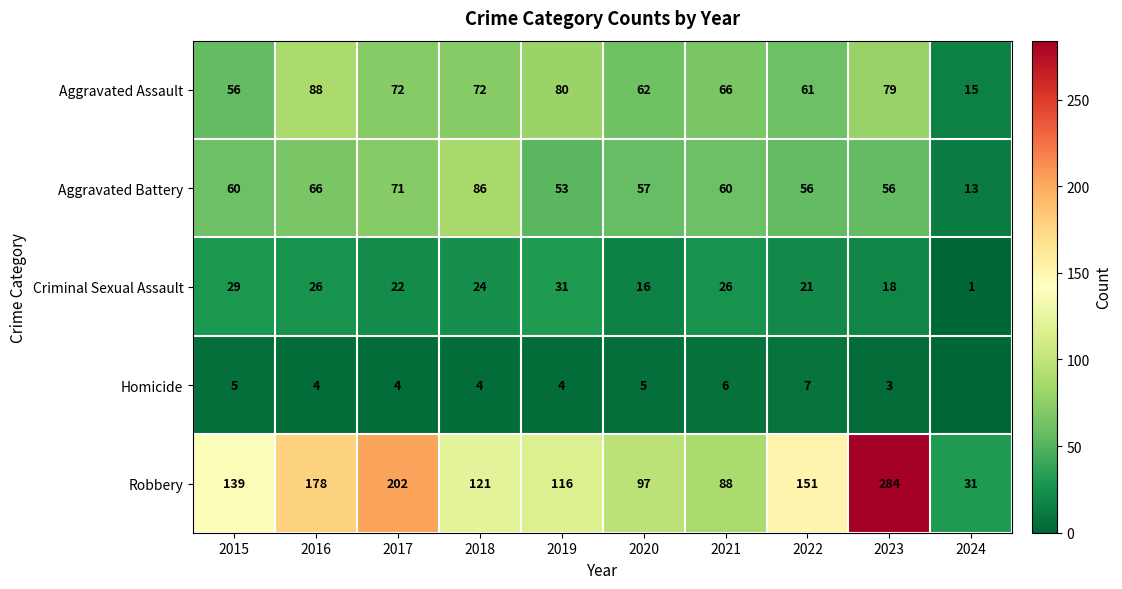

Is it true that Aggravated Assault equals 91 at 2022?

False